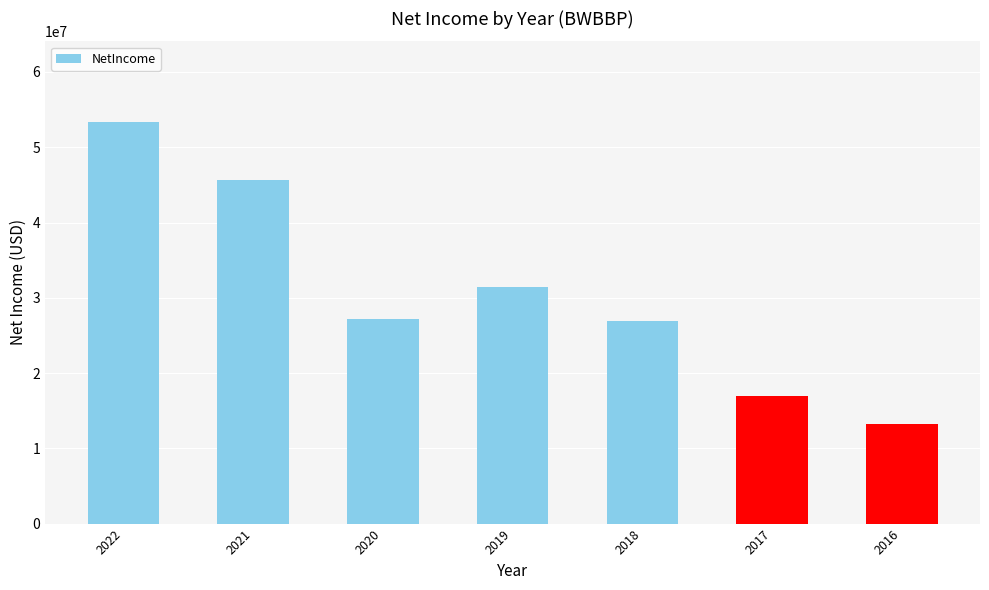

Which has a higher value, 2022 or 2017?

2022